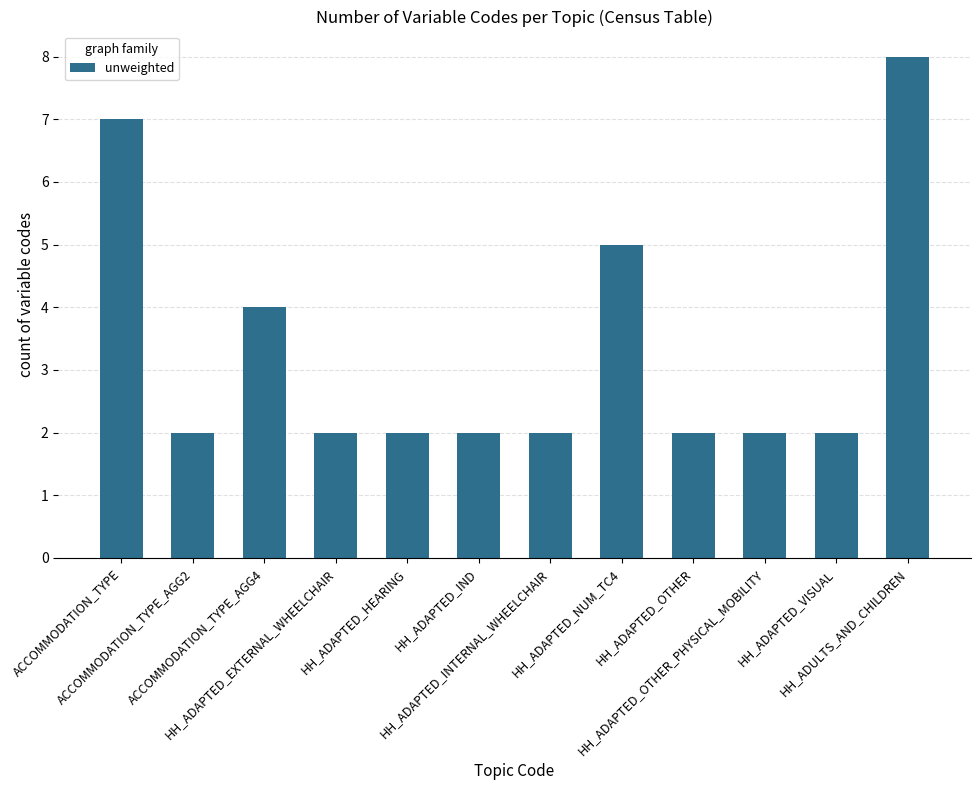

The chart shows a value of 1 at HH_ADAPTED_INTERNAL_WHEELCHAIR. True or false?

False